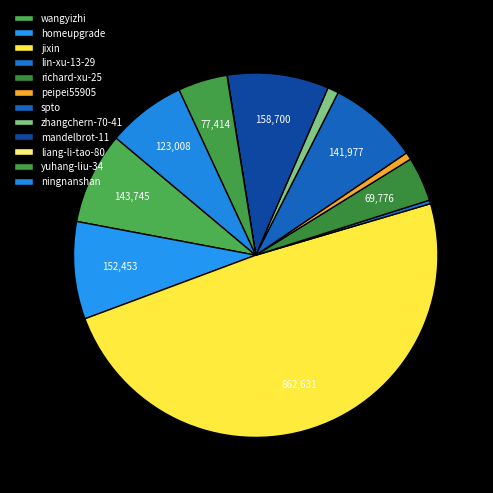

Is it true that yuhang-liu-34 is 4% of the pie?

True